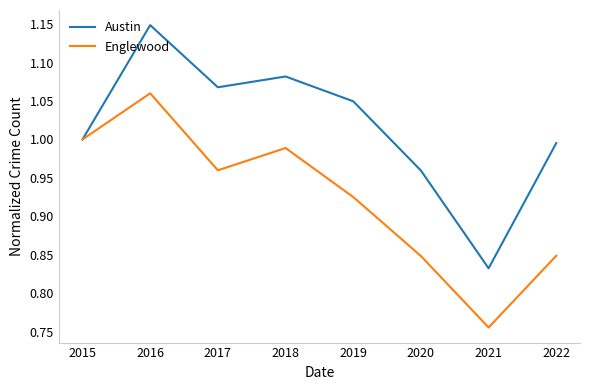

How many series are shown in this chart?

2